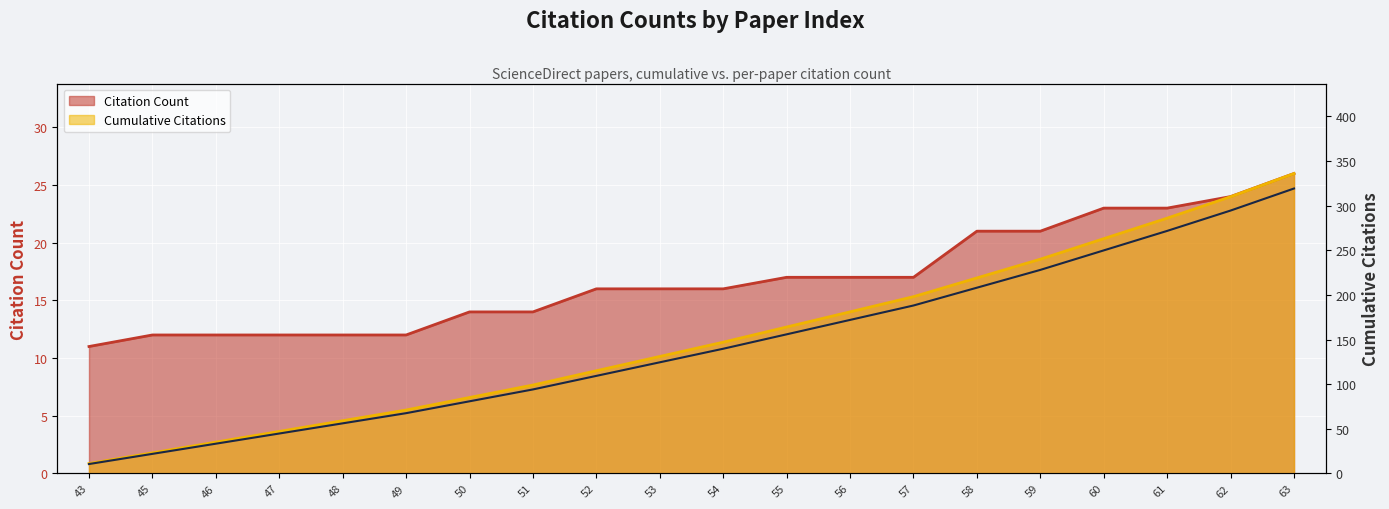

Reading left to right, list all the values displayed in this chart.

Citation Count: 11	12	12	12	12	12	14	14	16	16	16	17	17	17	21	21	23	23	24	26
Cumulative Citations: 11	23	35	47	59	71	85	99	115	131	147	164	181	198	219	240	263	286	310	336